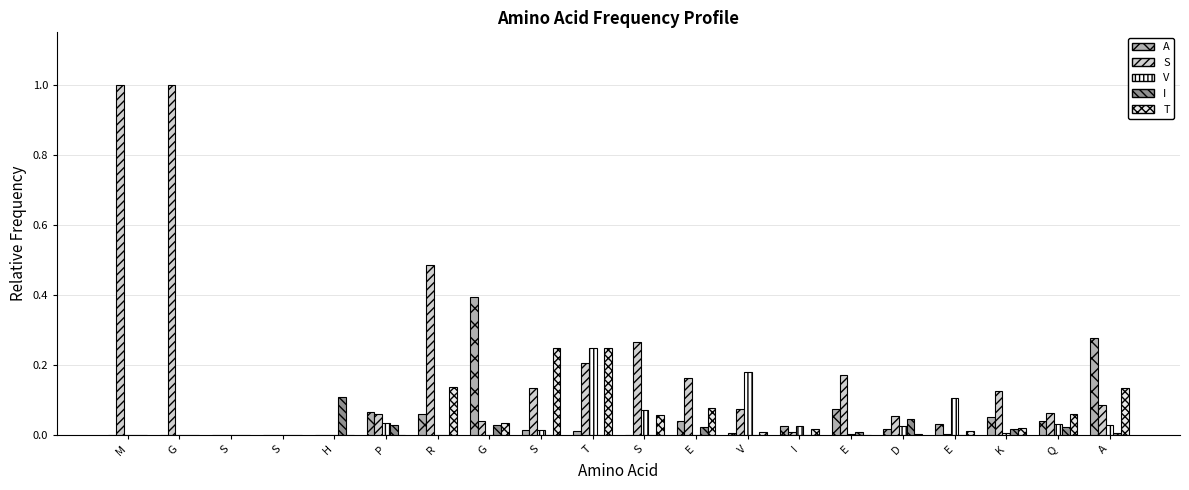

How many distinct data groups are displayed?

5